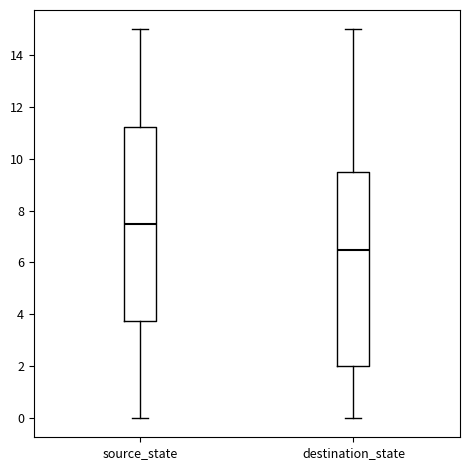

Reading left to right, read every box against the y-axis: the position of its median line, the range the box covers, and the ends of its whiskers. The values are not printed on the chart, so give them approximately, as read against the axis.

source_state: median 7.6, box 3.8 to 11.2, whiskers 0.0 to 15.0
destination_state: median 6.6, box 2.0 to 9.6, whiskers 0.0 to 15.0